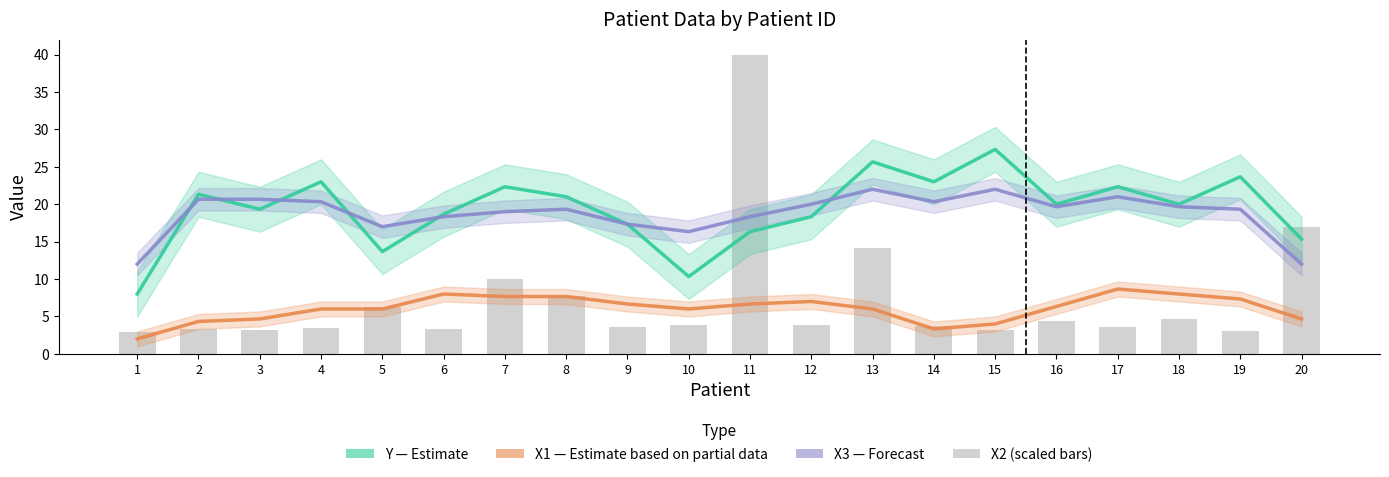

What are all the series names shown in the legend?

Y (Estimate), X1 (Estimate based on partial data), X3 (Forecast), X2 (scaled)